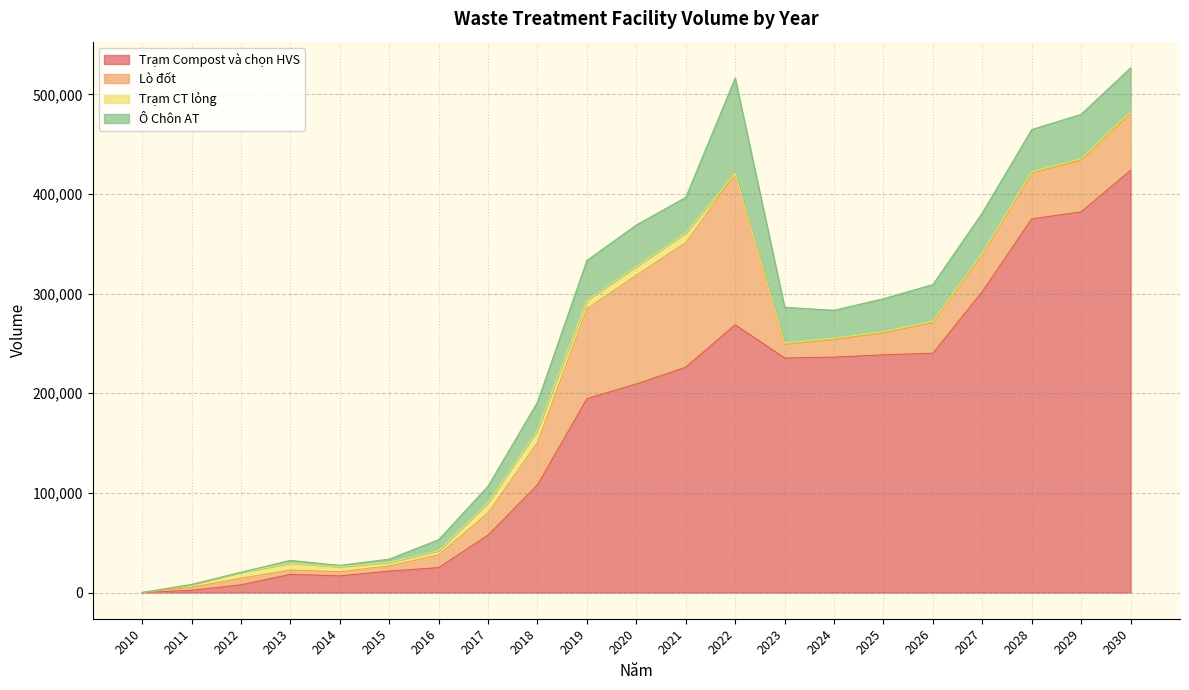

What is the total value across all series at 2017?

106710